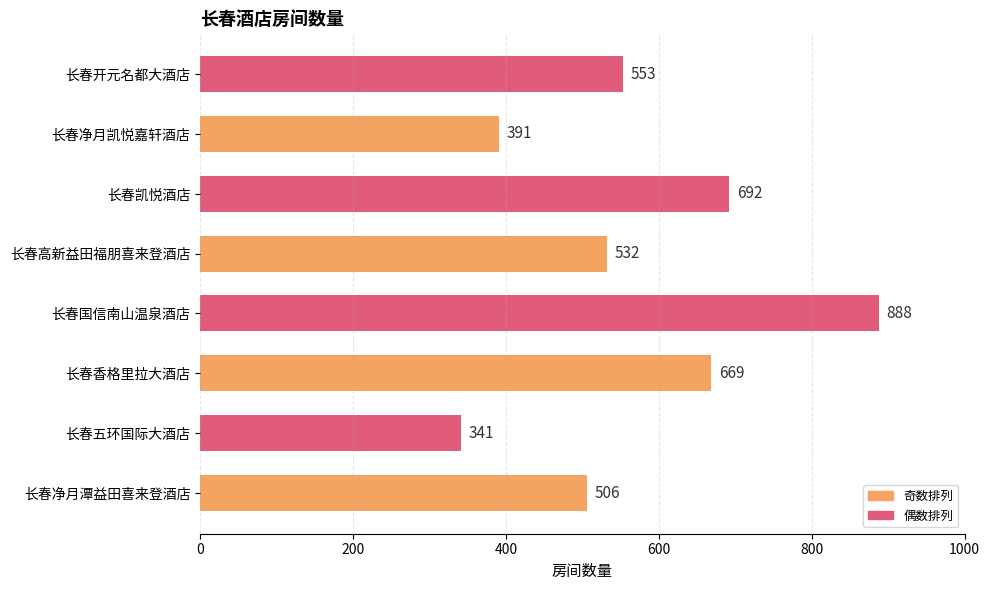

What is the smallest value displayed?

341